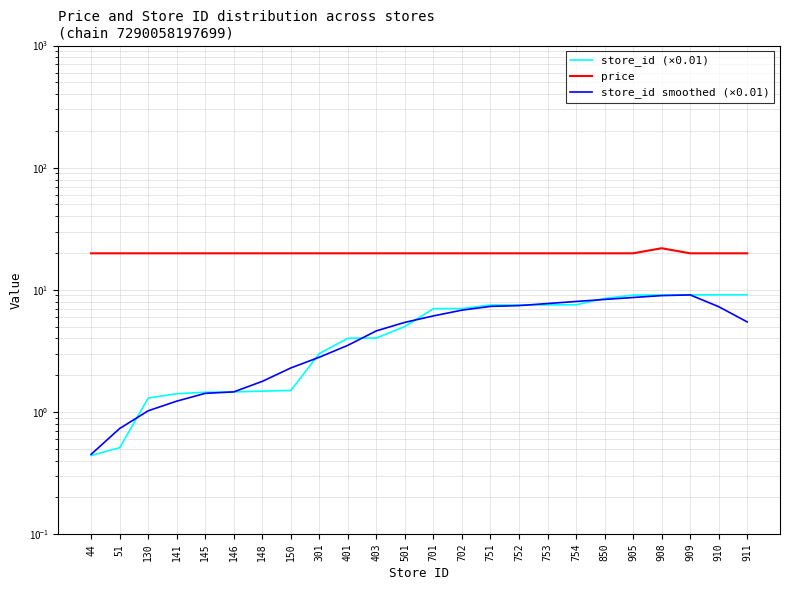

List the labels in order of price value, largest first.

908, 44, 51, 130, 141, 145, 146, 148, 150, 301, 401, 403, 501, 701, 702, 751, 752, 753, 754, 850, 905, 909, 910, 911